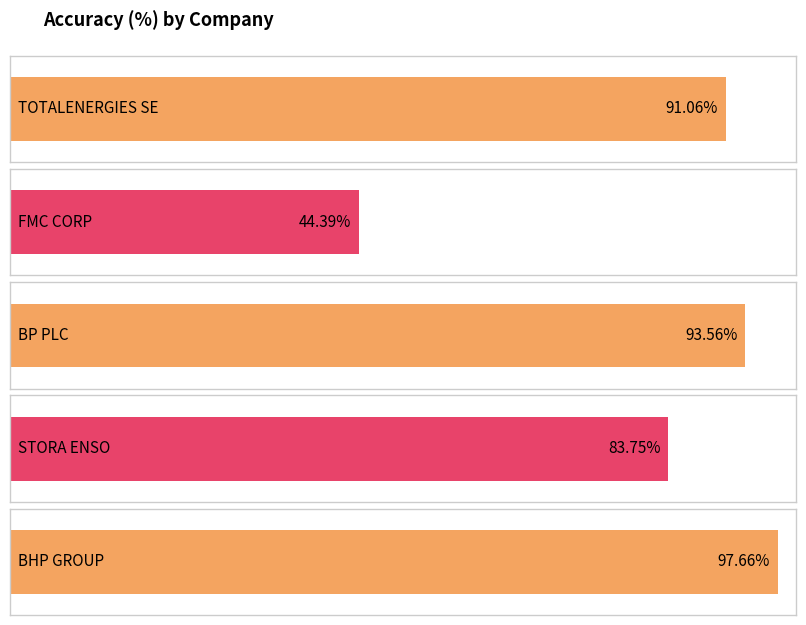

List the labels in order of value, largest first.

BHP GROUP, BP PLC, TOTALENERGIES SE, STORA ENSO, FMC CORP